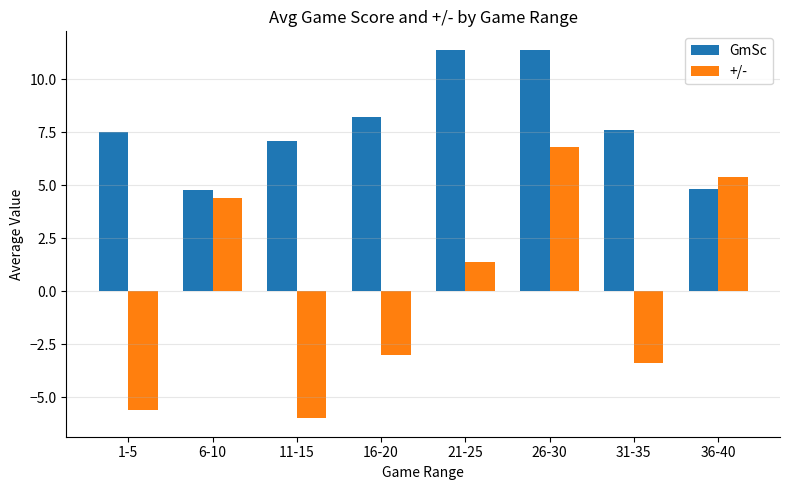

Rank the series at 11-15 from lowest to highest value.

+/-, GmSc